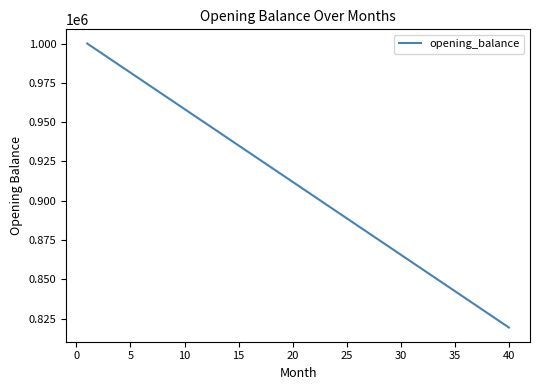

How many lines are shown in the chart?

1